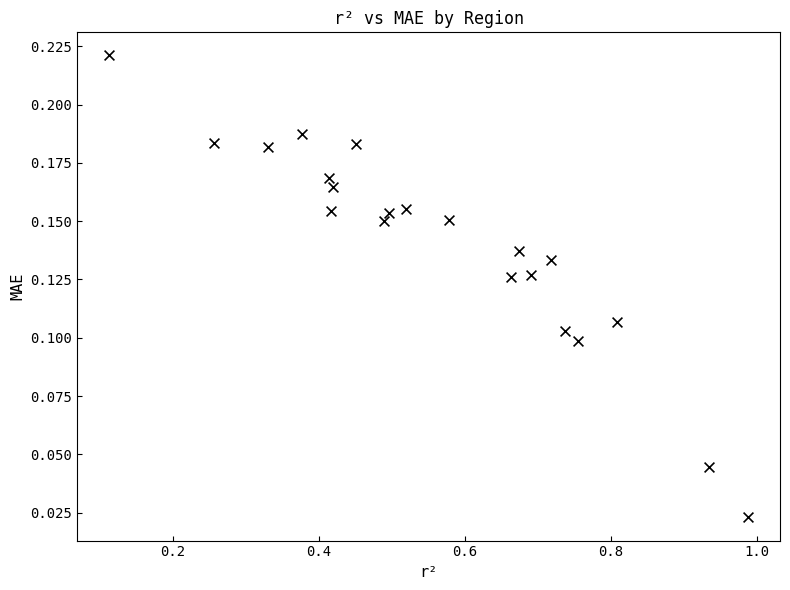

What is the range of X values (max minus min)?

0.9